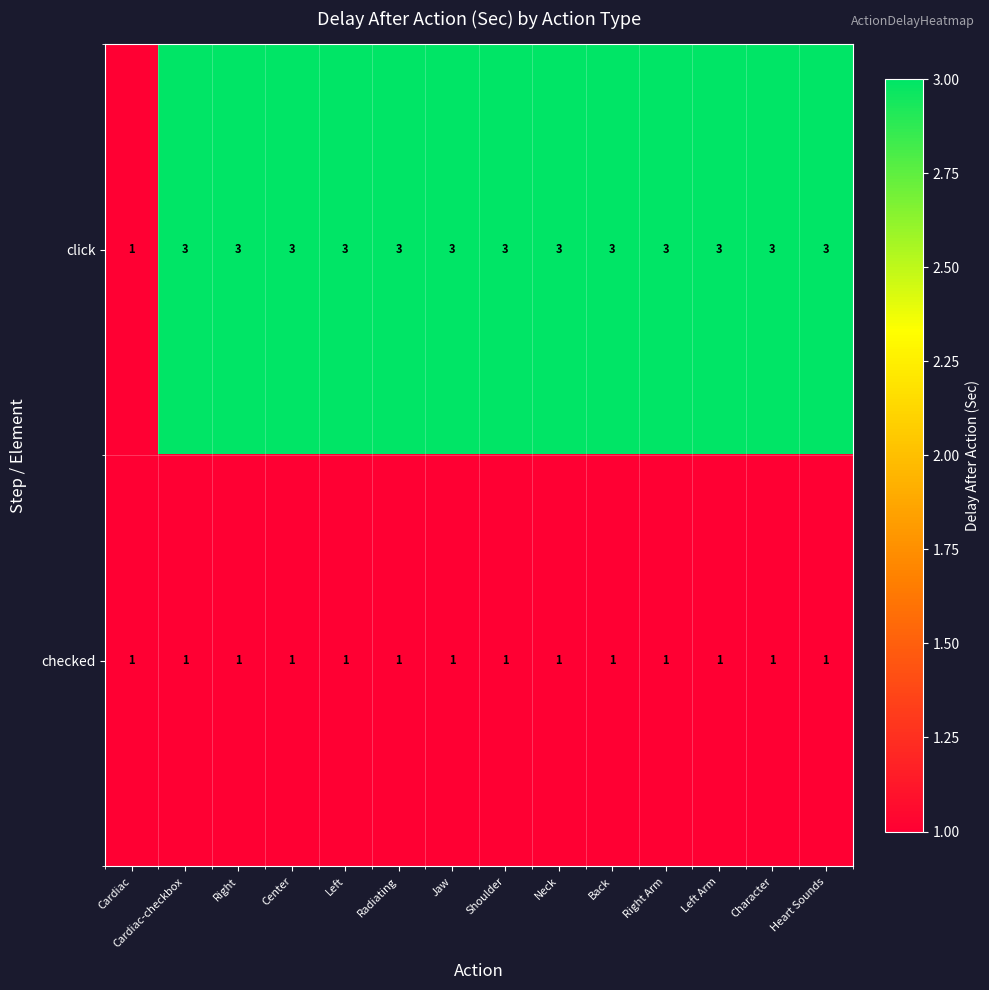

What is the greatest value displayed?

3